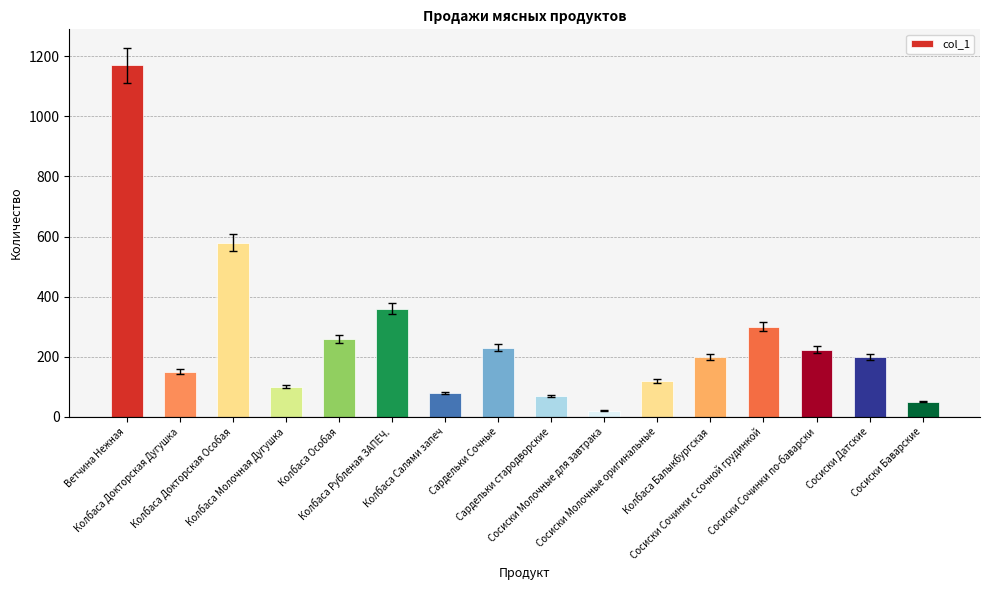

Reading left to right, list all the values displayed in this chart.

Ветчина Нежная=1170.0	Колбаса Докторская Дугушка=150.0	Колбаса Докторская Особая=580.0	Колбаса Молочная Дугушка=100.0	Колбаса Особая=260.0	Колбаса Рубленая ЗАПЕЧ.=360.0	Колбаса Салями запеч=80.0	Сардельки Сочные=230.0	Сардельки стародворские=70.0	Сосиски Молочные для завтрака=20.0	Сосиски Молочные оригинальные=120.0	Колбаса Балыкбургская=200.0	Сосиски Сочинки с сочной грудинкой=300.0	Сосиски Сочинки по-баварски=224.0	Сосиски Датские=200.0	Сосиски Баварские=50.4